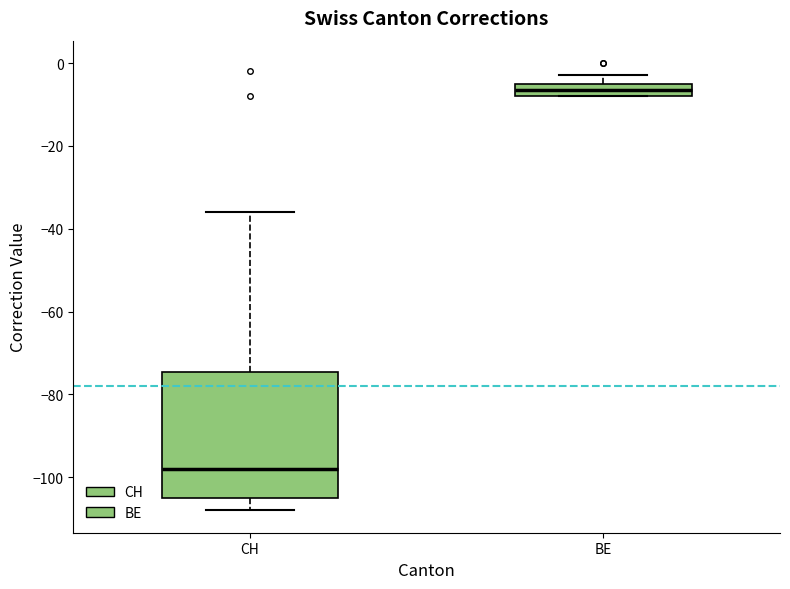

Which box has the highest median line?

BE